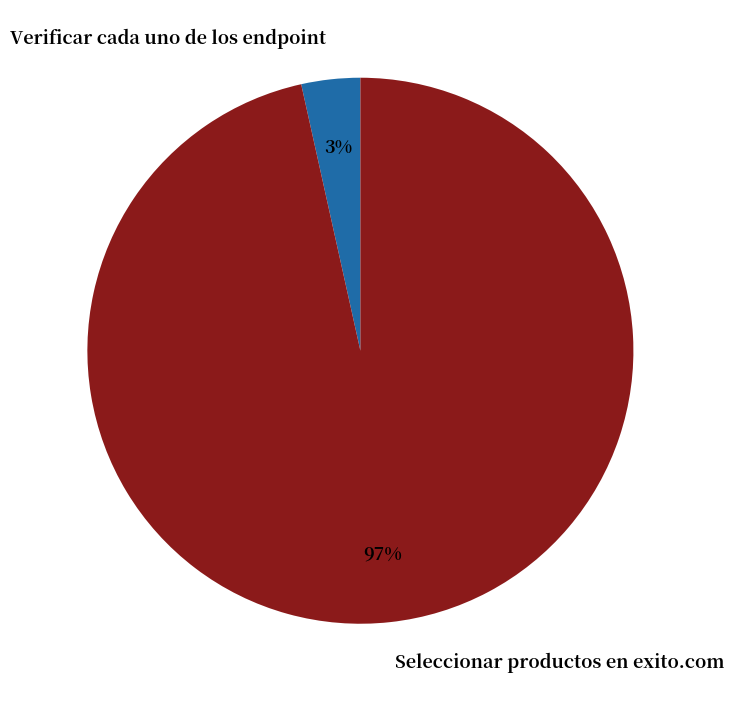

How many segments does this pie chart have?

2